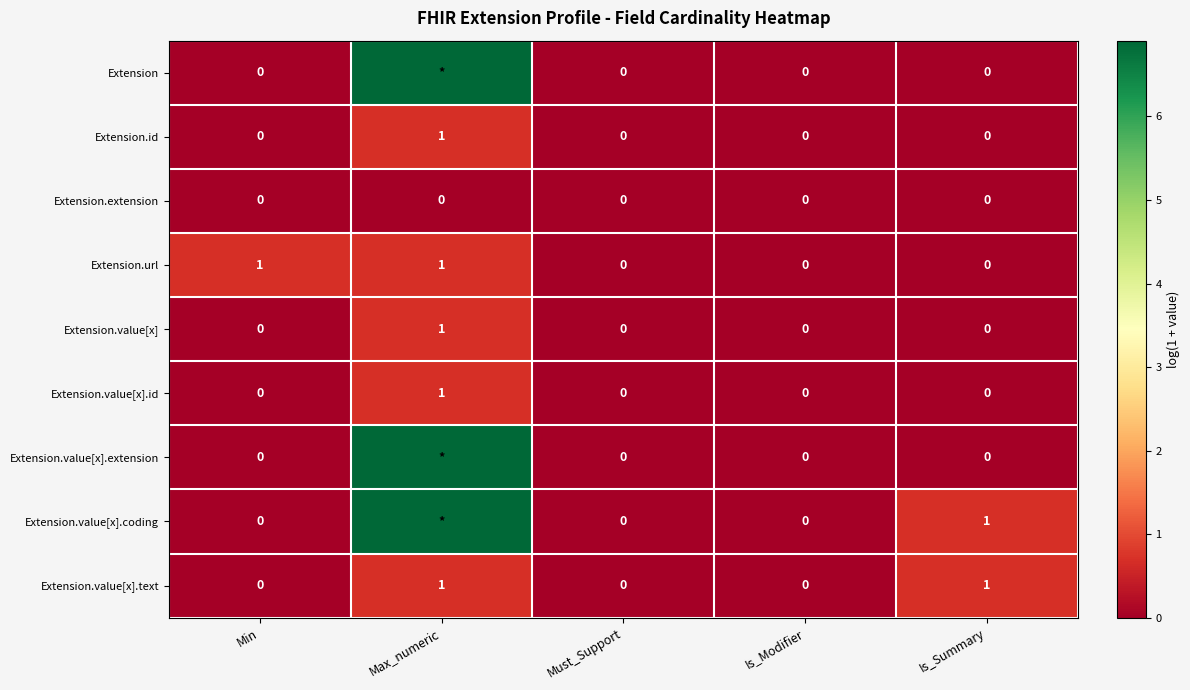

At which category does the chart reach its minimum across all series?

Min